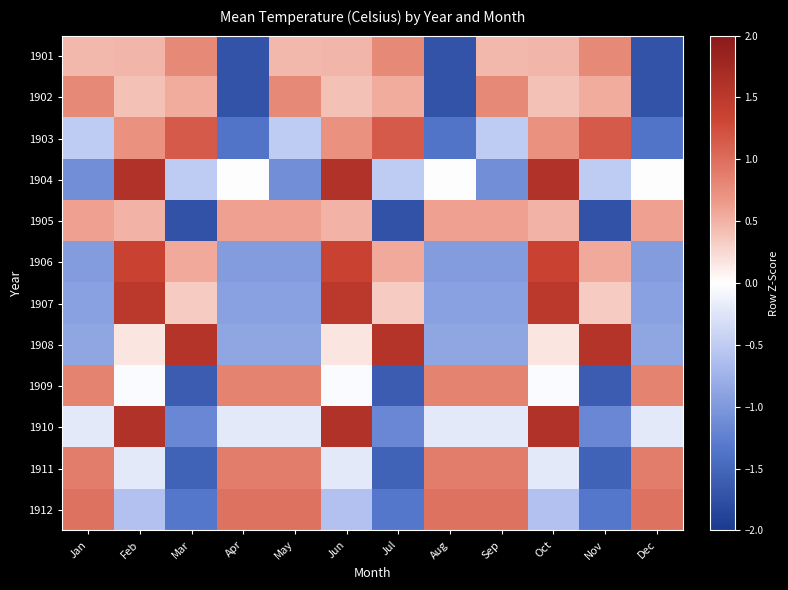

Which series changed the most between Feb and Sep?

1904